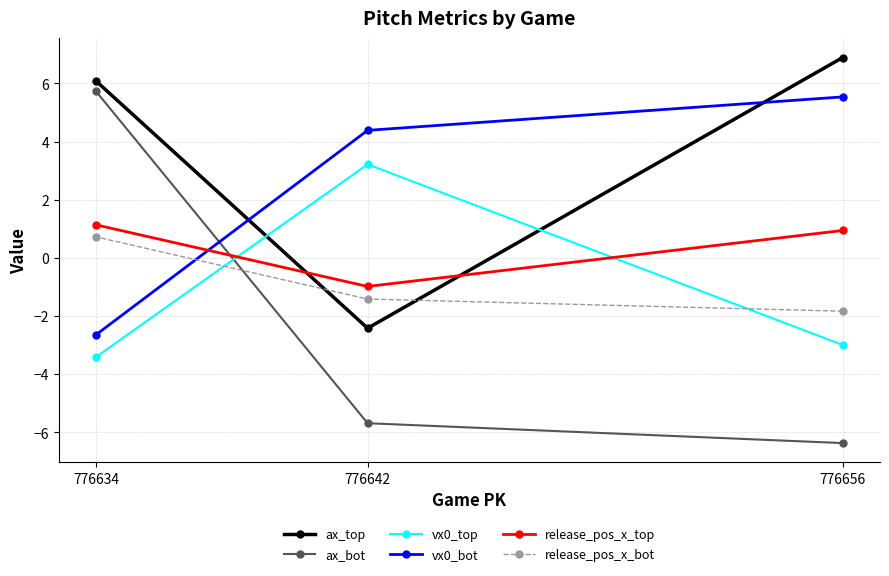

Reading left to right, extract all data points from this chart.

ax_top: 776634=6.1	776642=-2.4	776656=6.9
ax_bot: 776634=5.7	776642=-5.7	776656=-6.4
vx0_top: 776634=-3.4	776642=3.2	776656=-3.0
vx0_bot: 776634=-2.6	776642=4.4	776656=5.5
release_pos_x_top: 776634=1.1	776642=-1.0	776656=0.9
release_pos_x_bot: 776634=0.7	776642=-1.4	776656=-1.8